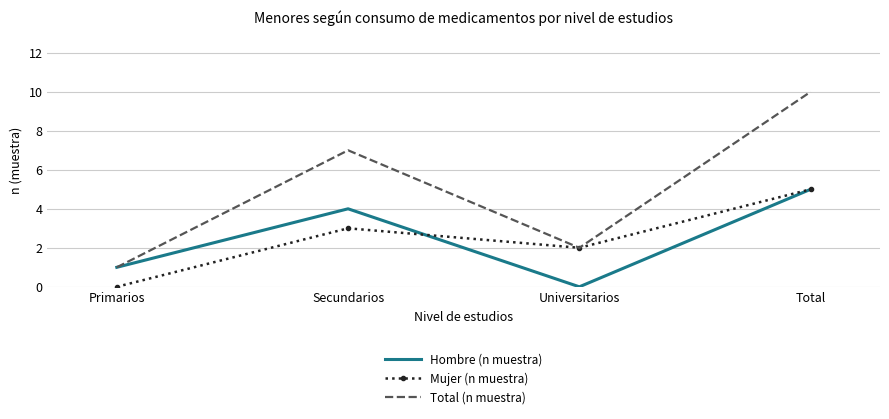

What position from the right is Primarios?

4